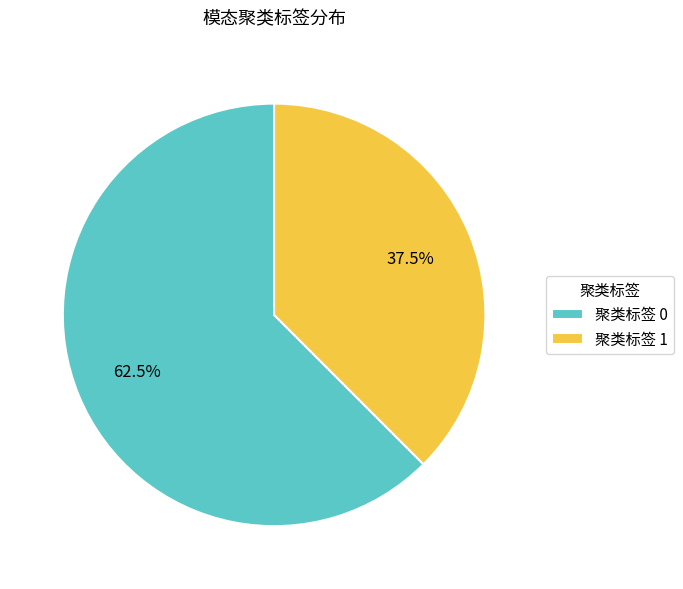

Rank the categories by value from lowest to highest.

聚类标签 1, 聚类标签 0